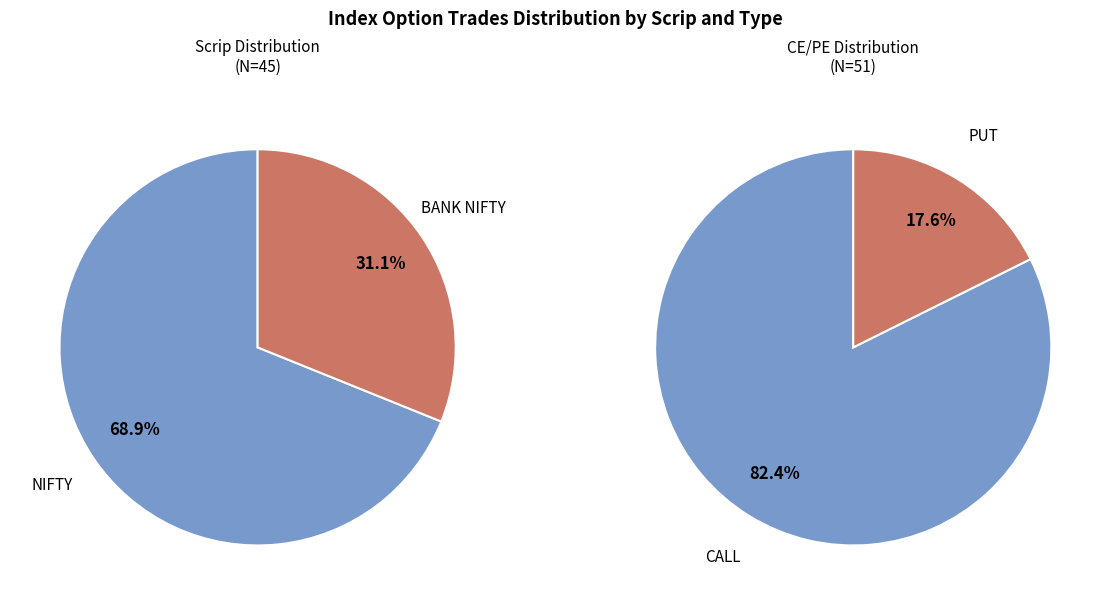

The BANK NIFTY slice represents 70% of the pie. True or false?

False